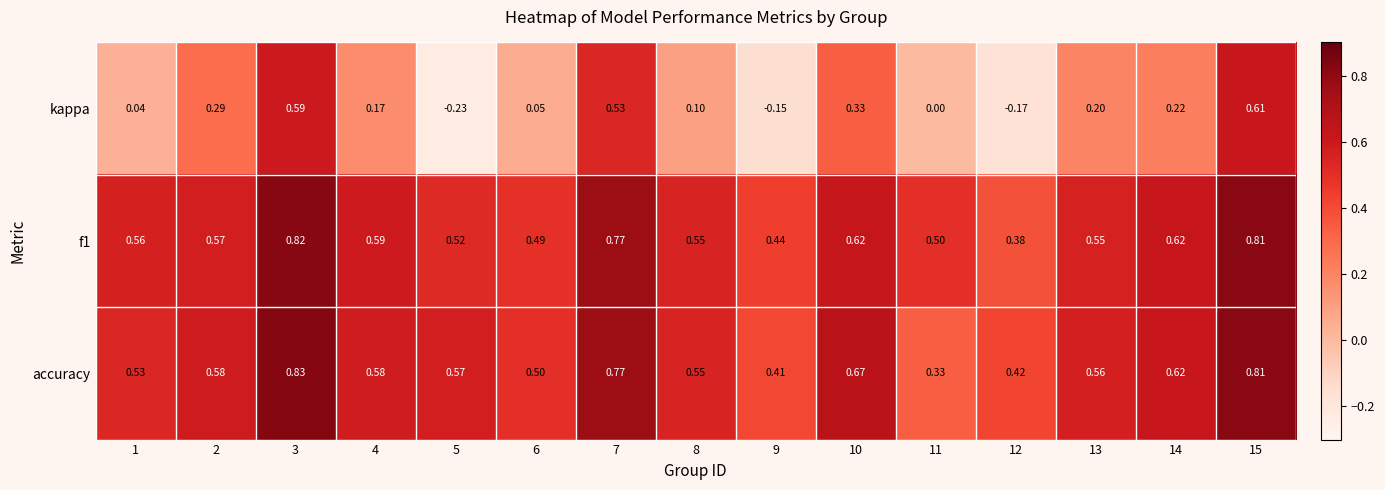

Between 12 and 15, which series saw the biggest shift?

kappa